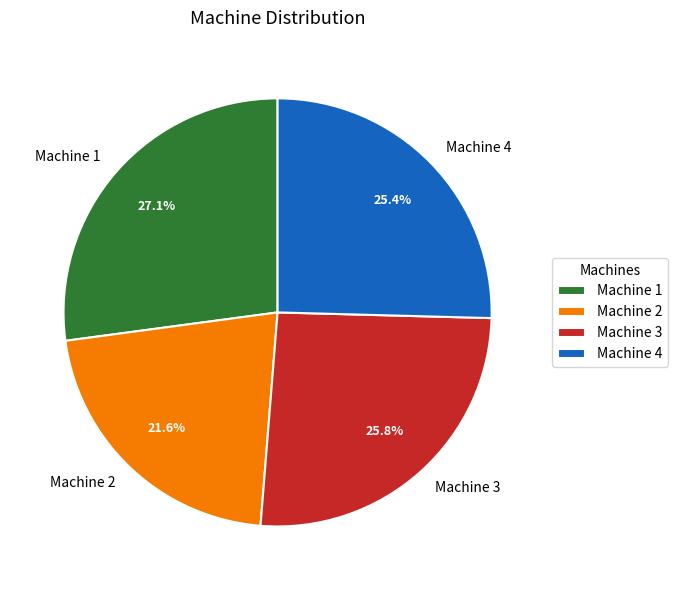

The Machine 1 slice represents 27% of the pie. True or false?

True